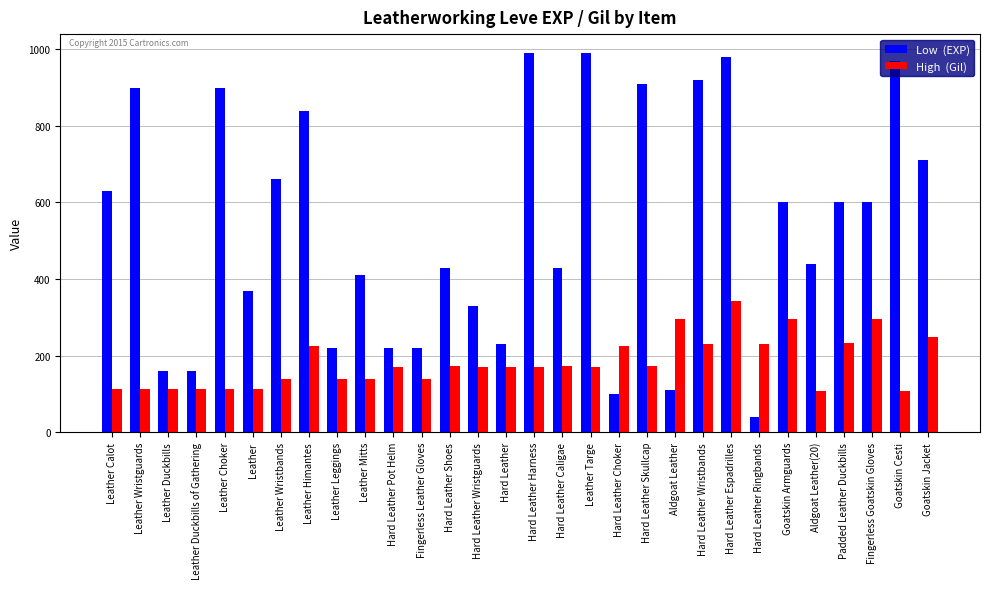

What position from the left is Fingerless Goatskin Gloves?

28